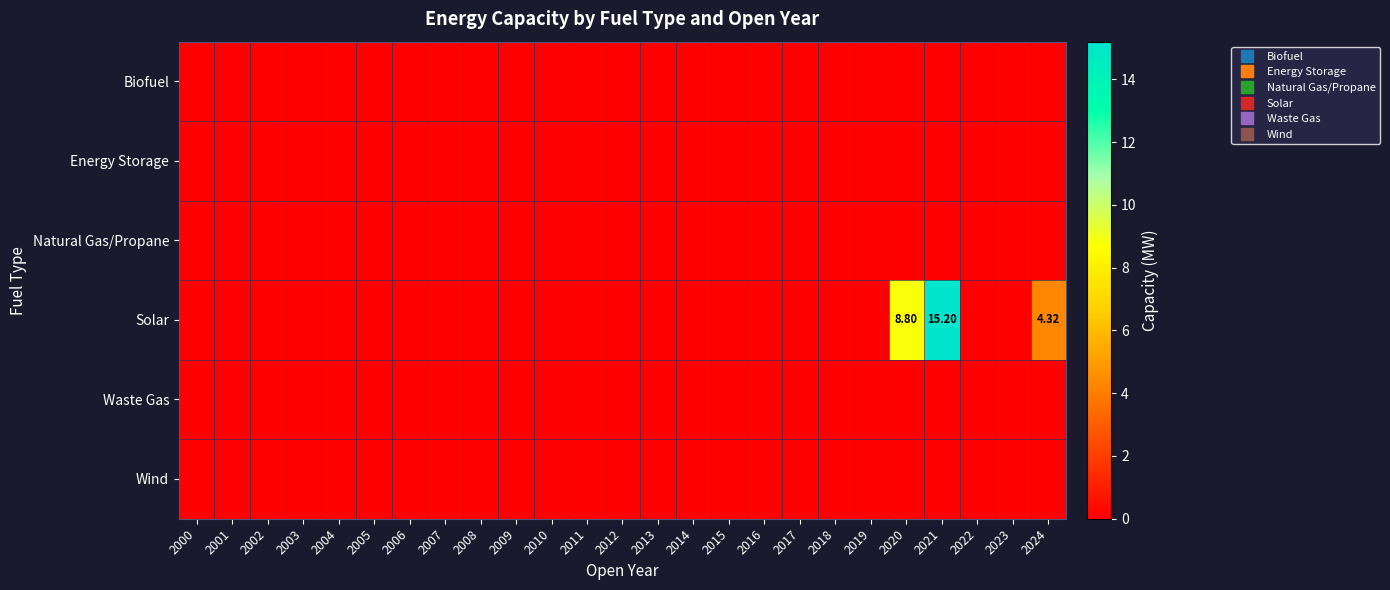

Which series has the largest total across all categories?

Solar